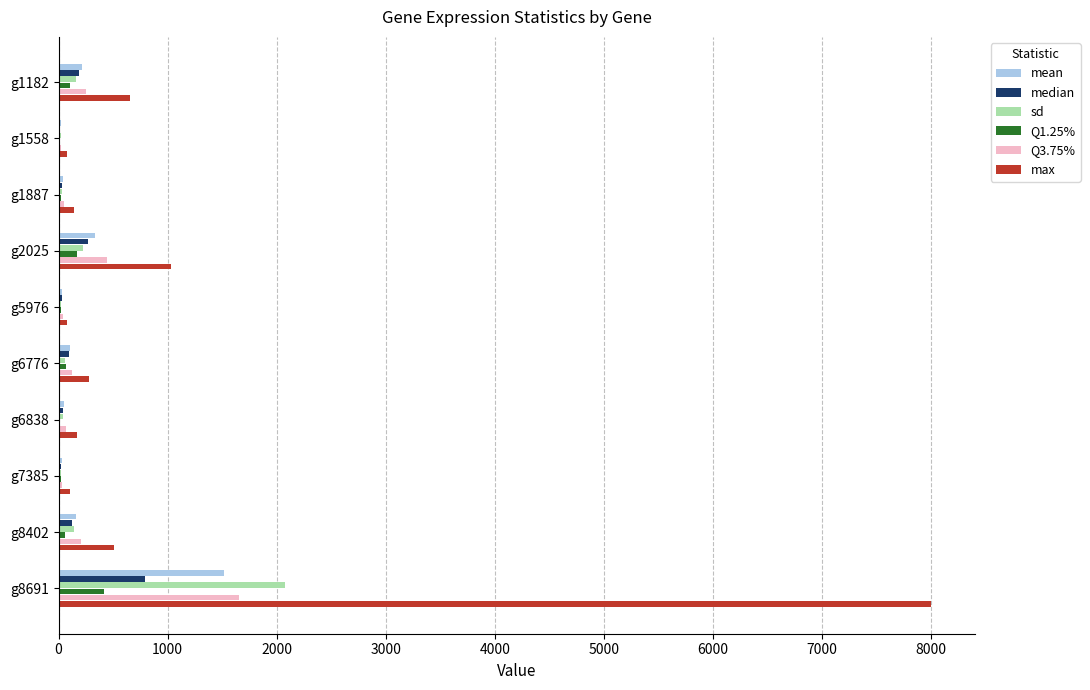

Which series has the largest total across all categories?

max